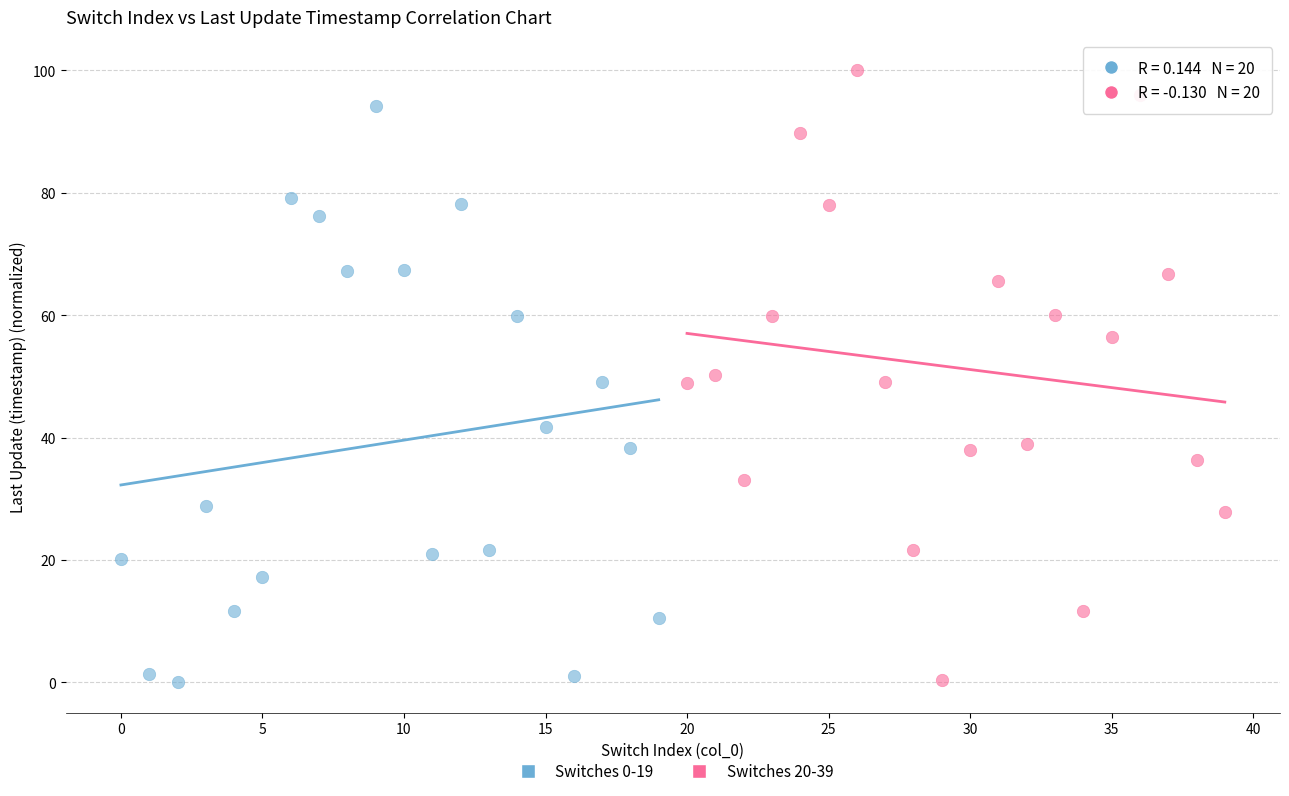

What are all the series names shown in the legend?

Switches 0-19, Switches 20-39